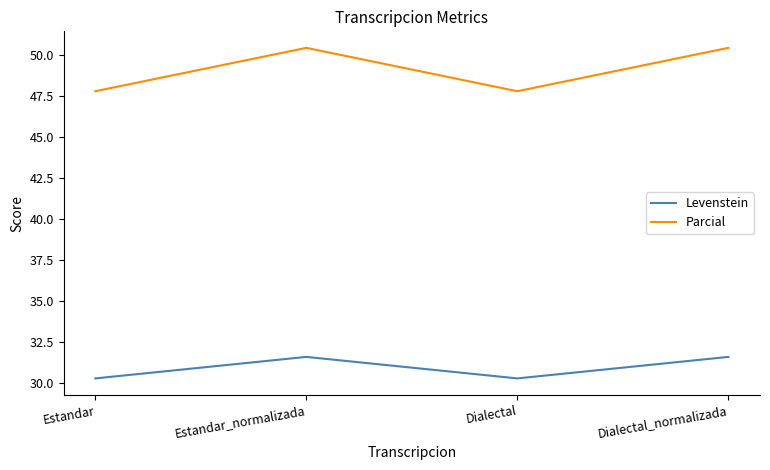

Reading left to right, what are all the values shown in this chart?

Levenstein: Estandar=30.3	Estandar_normalizada=31.6	Dialectal=30.3	Dialectal_normalizada=31.6
Parcial: Estandar=47.8	Estandar_normalizada=50.4	Dialectal=47.8	Dialectal_normalizada=50.4